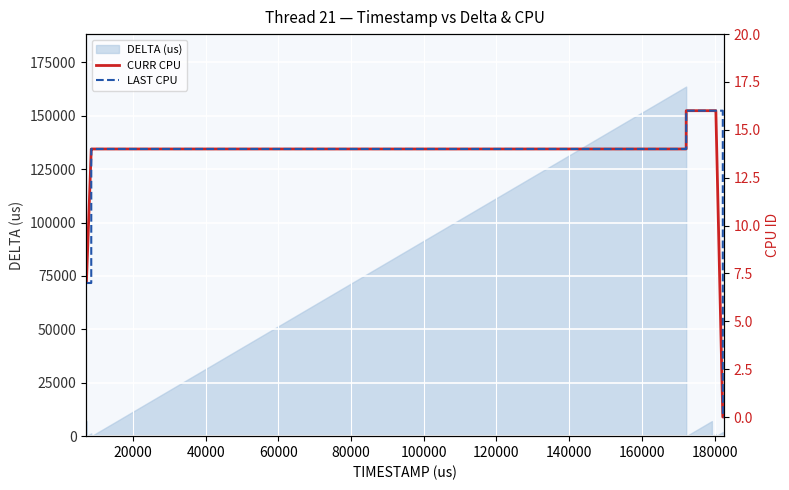

What is the average value of the LAST CPU series?

11